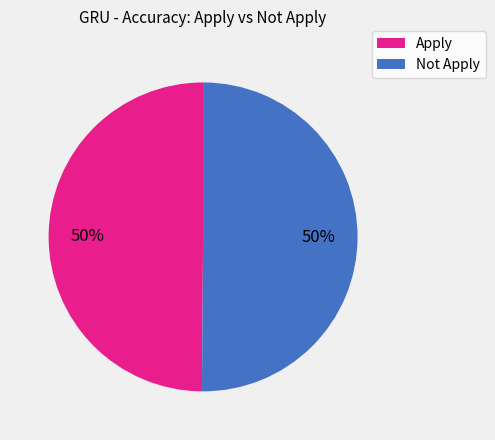

To the nearest percent, what portion does Not Apply represent?

50%